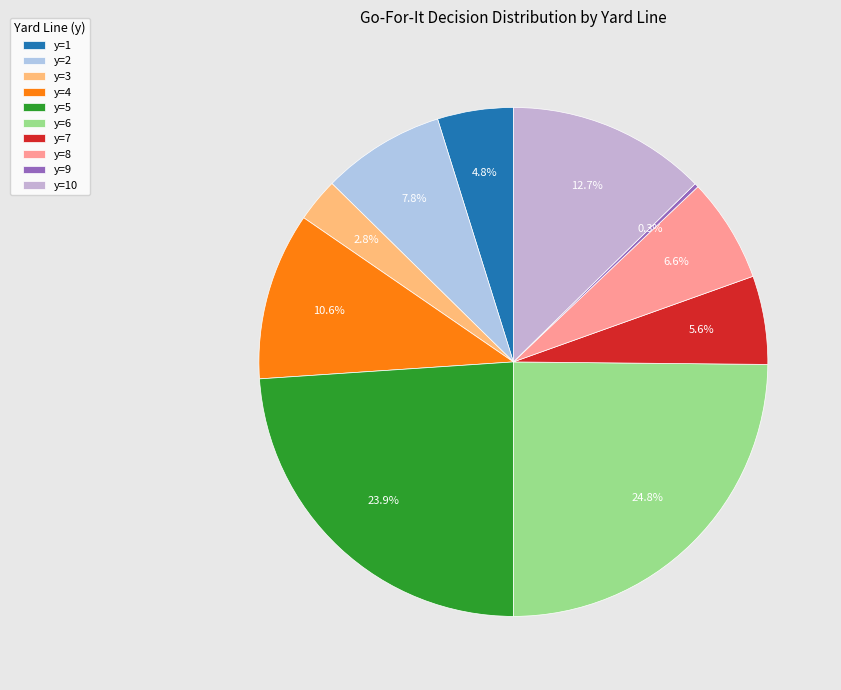

To the nearest percent, what is the combined percentage of y=2 and y=6?

33%